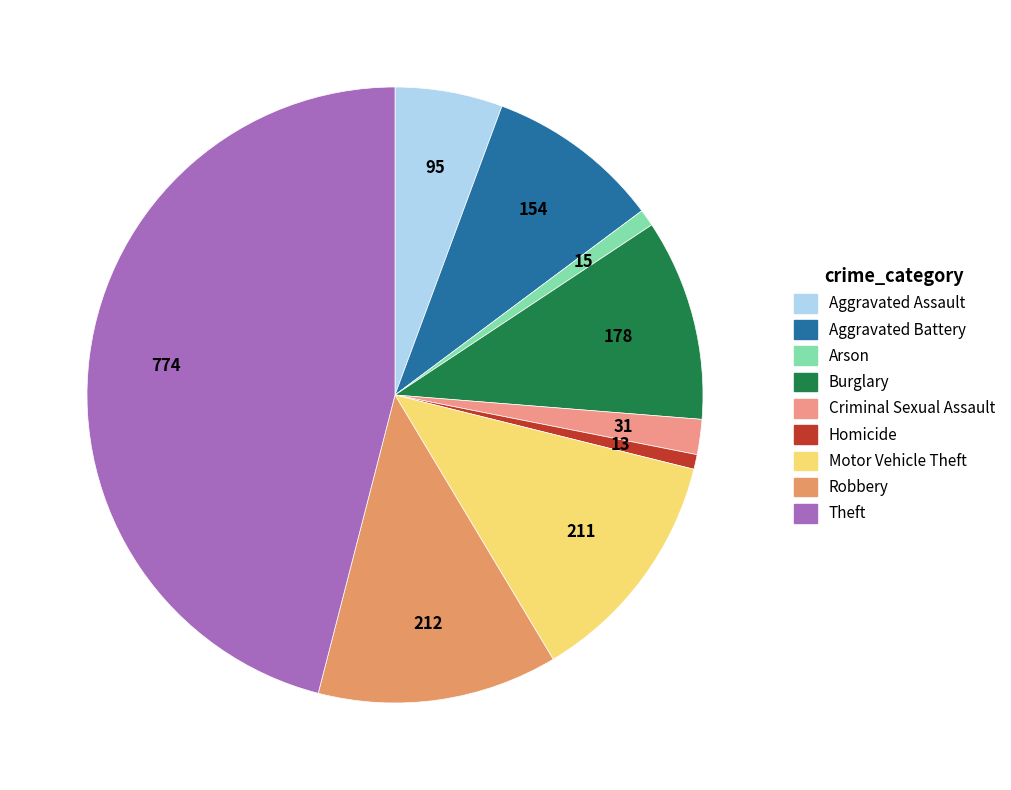

Count the number of slices in the pie.

9